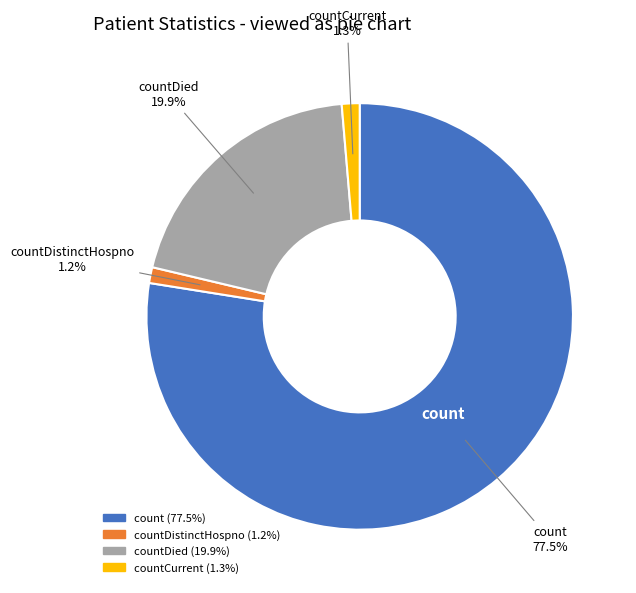

Does any single category account for the majority?

Yes